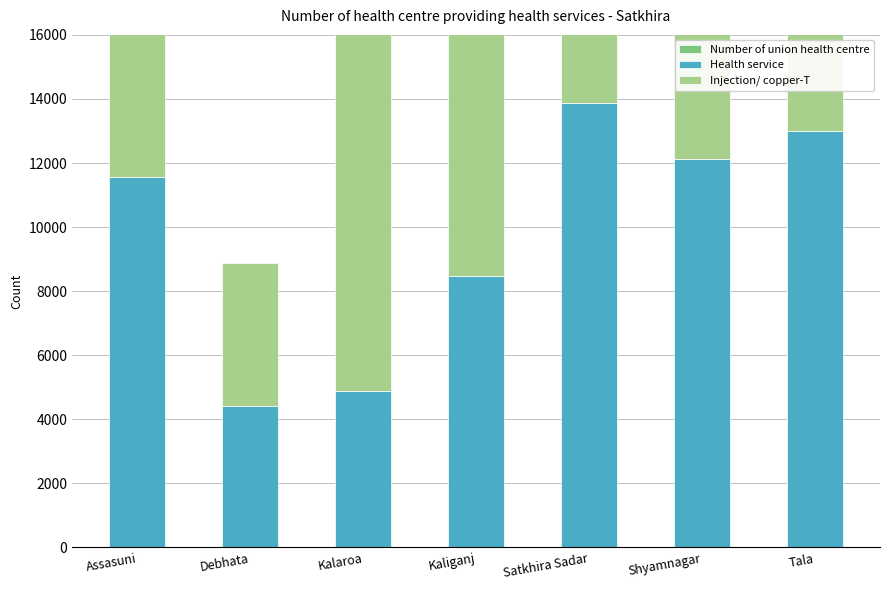

Rank the categories by Injection/ copper-T value from highest to lowest.

Satkhira Sadar, Tala, Kaliganj, Kalaroa, Shyamnagar, Assasuni, Debhata